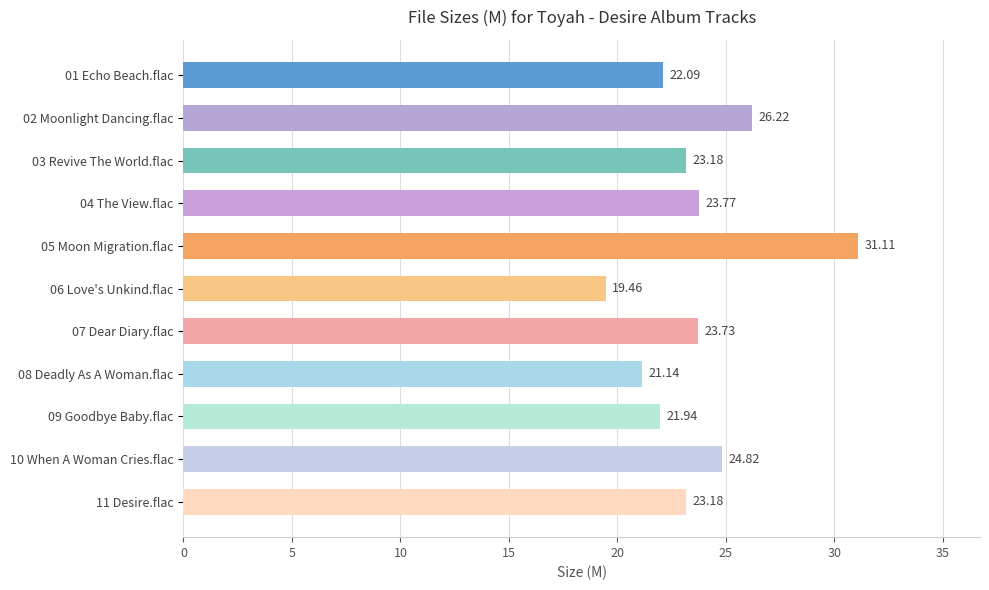

What is the average value?

23.7